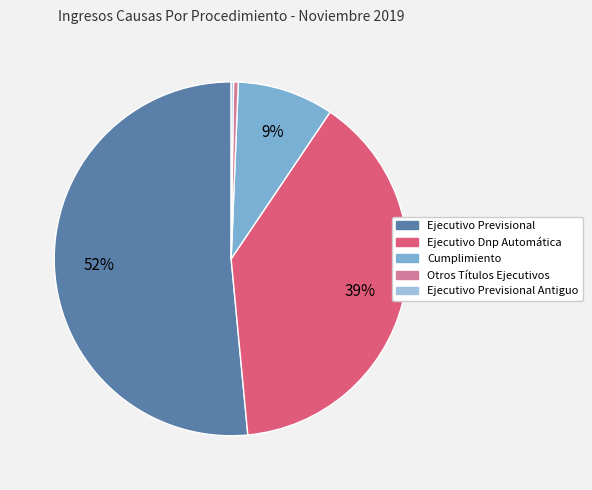

To the nearest percent, what is the average slice percentage?

20%